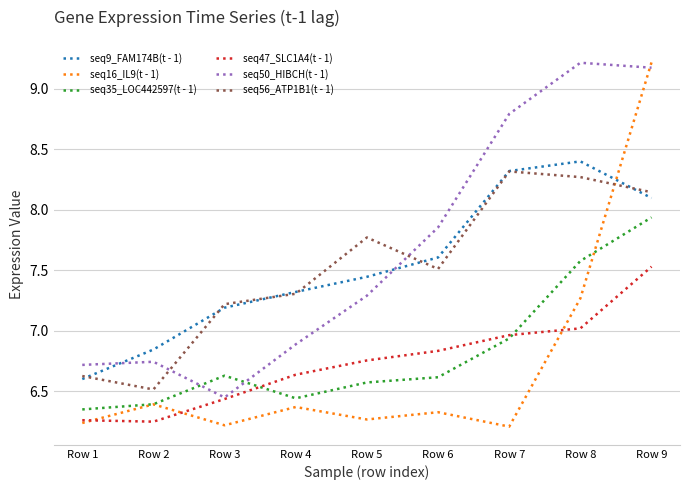

Which category has the highest value in the seq16_IL9(t - 1) series?

Row 9